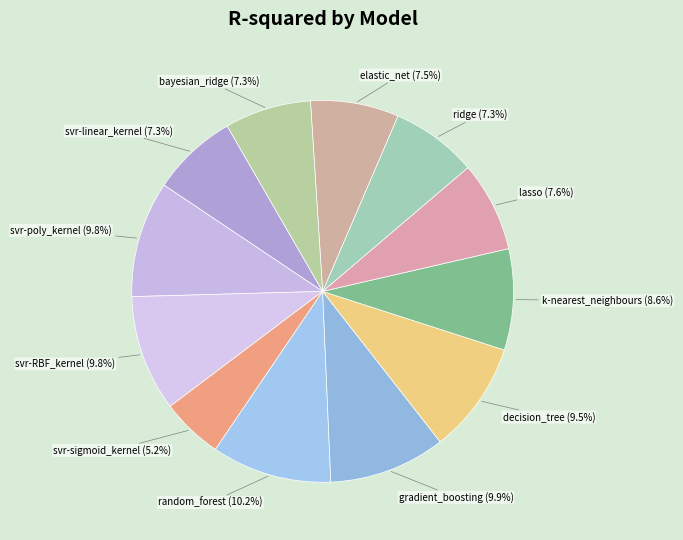

To the nearest percent, what percentage of the pie is gradient_boosting?

10%